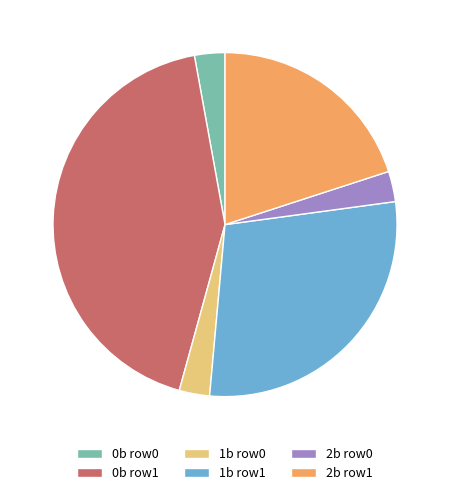

Is there any slice that represents more than half of the pie?

No